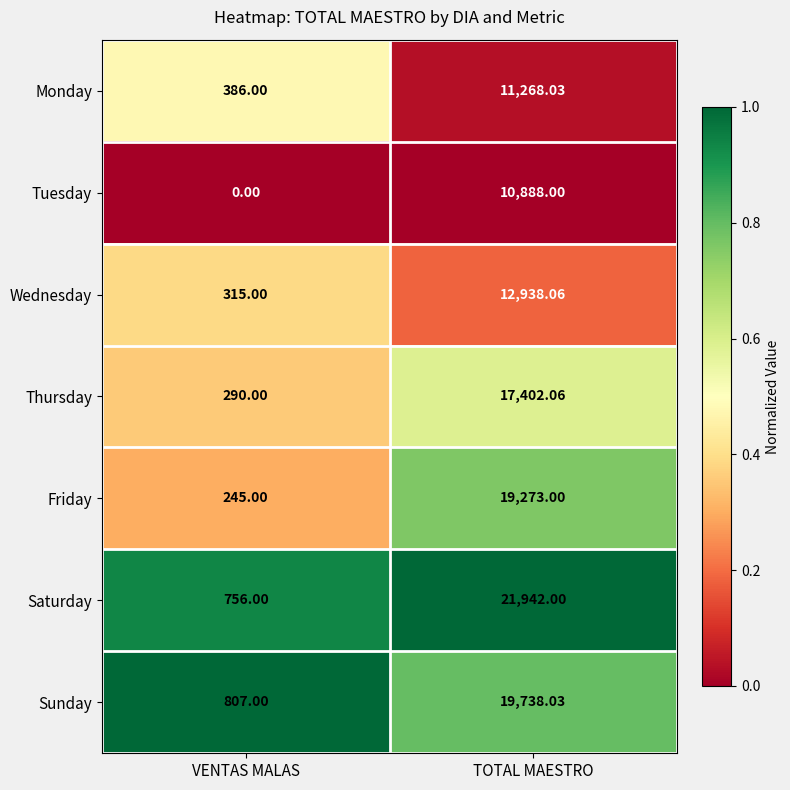

Which series has the widest spread of values?

Saturday